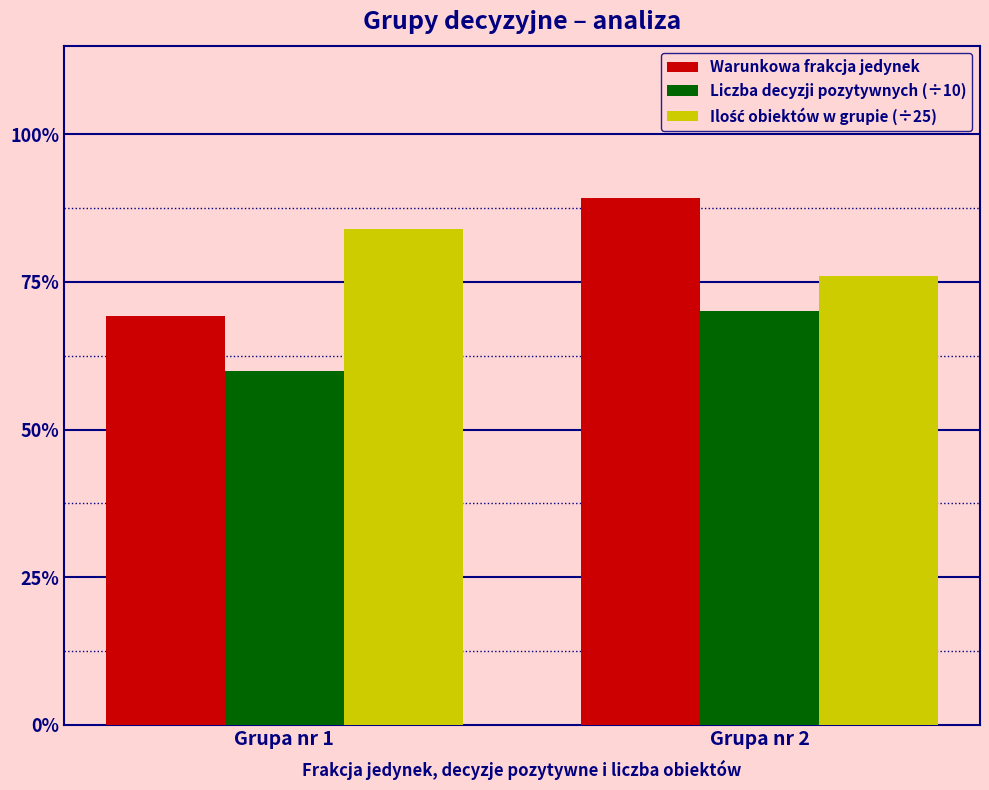

What is the difference between the highest and lowest values at Grupa nr 1?

0.2